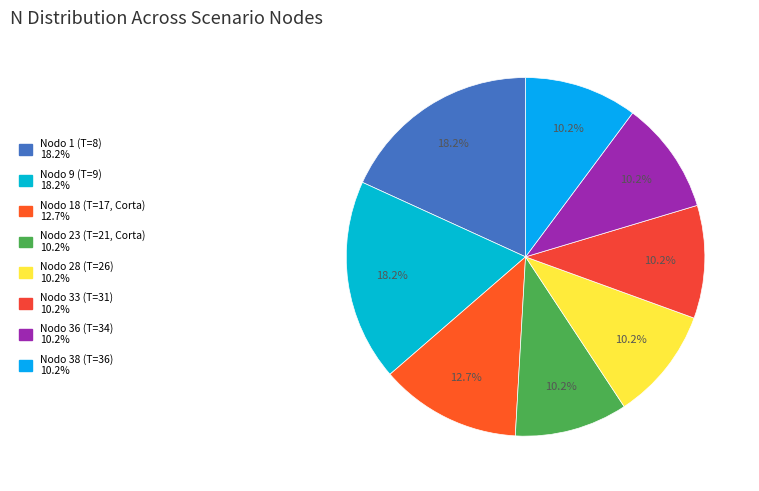

How many segments does this pie chart have?

8